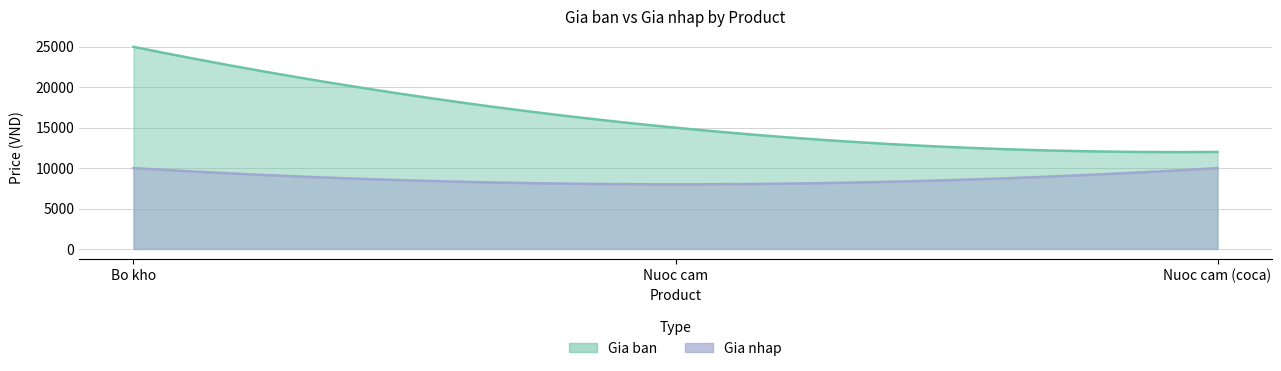

Which has a higher value, Bo kho or Nuoc cam?

Bo kho